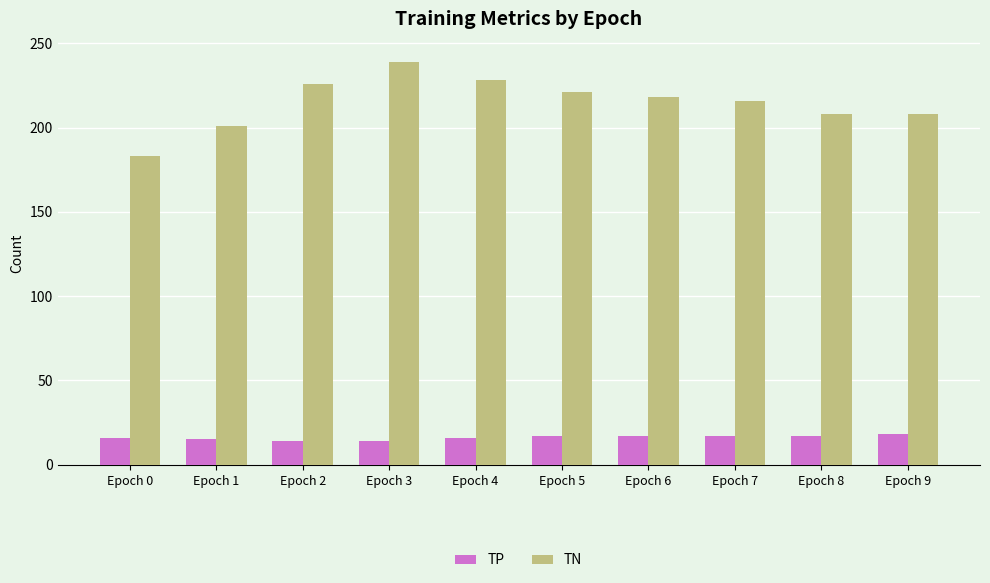

Is it true that TN equals 208 at Epoch 8?

True